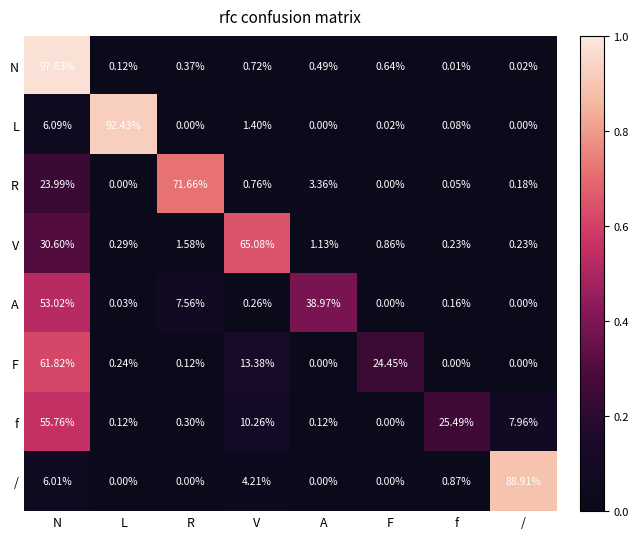

At how many categories does at least one series exceed 0?

8